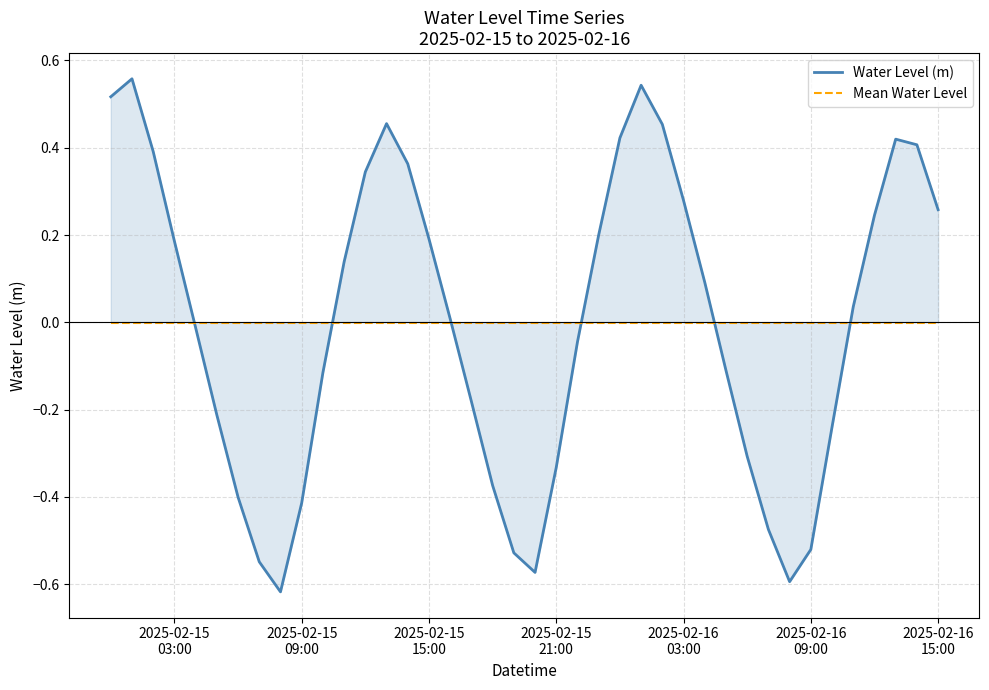

Which series has the widest spread of values?

Water Level (m)